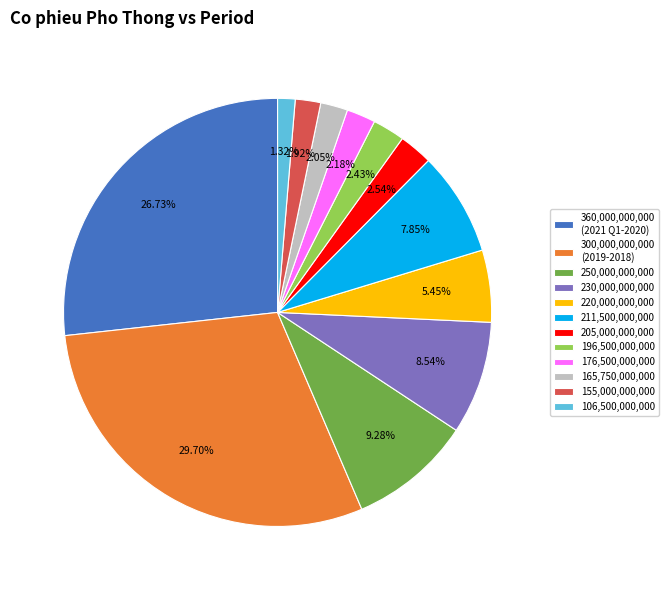

To the nearest percent, what is the difference between the largest and smallest slice percentages?

28%